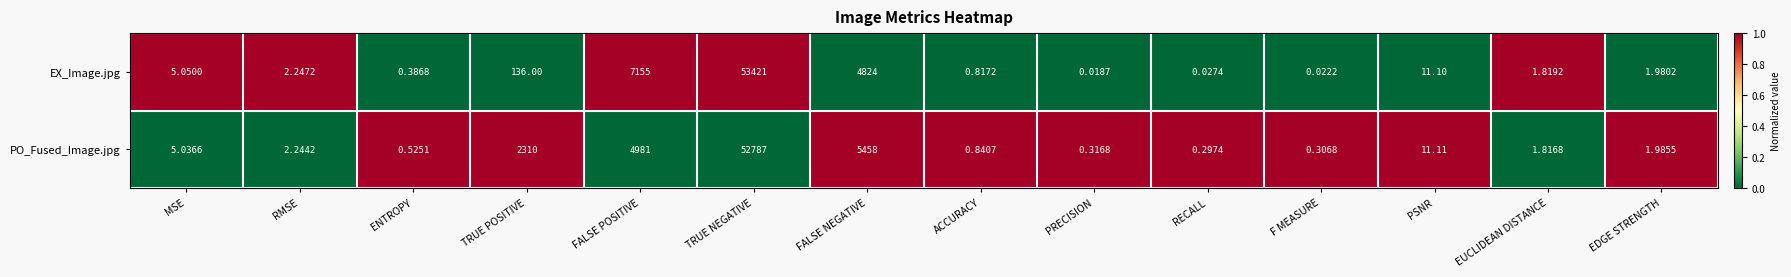

Count the number of data series in this chart.

2